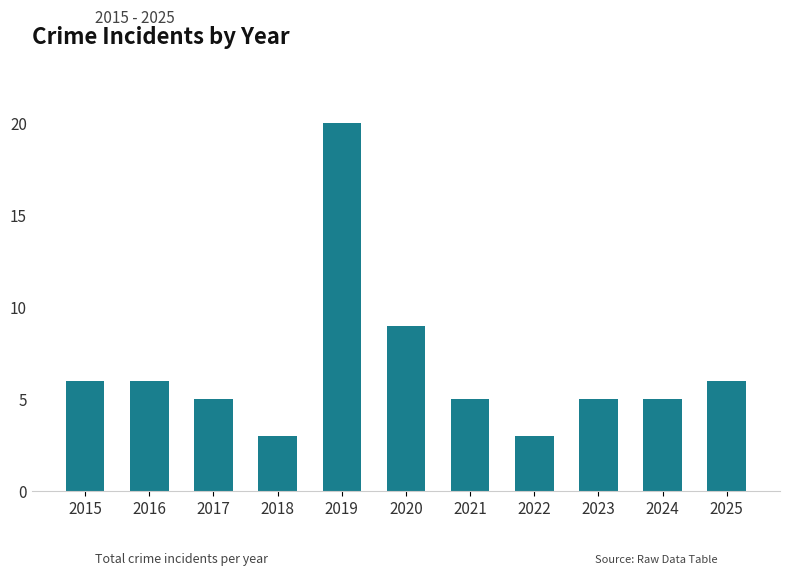

At which category does the chart reach its peak across all series?

2019